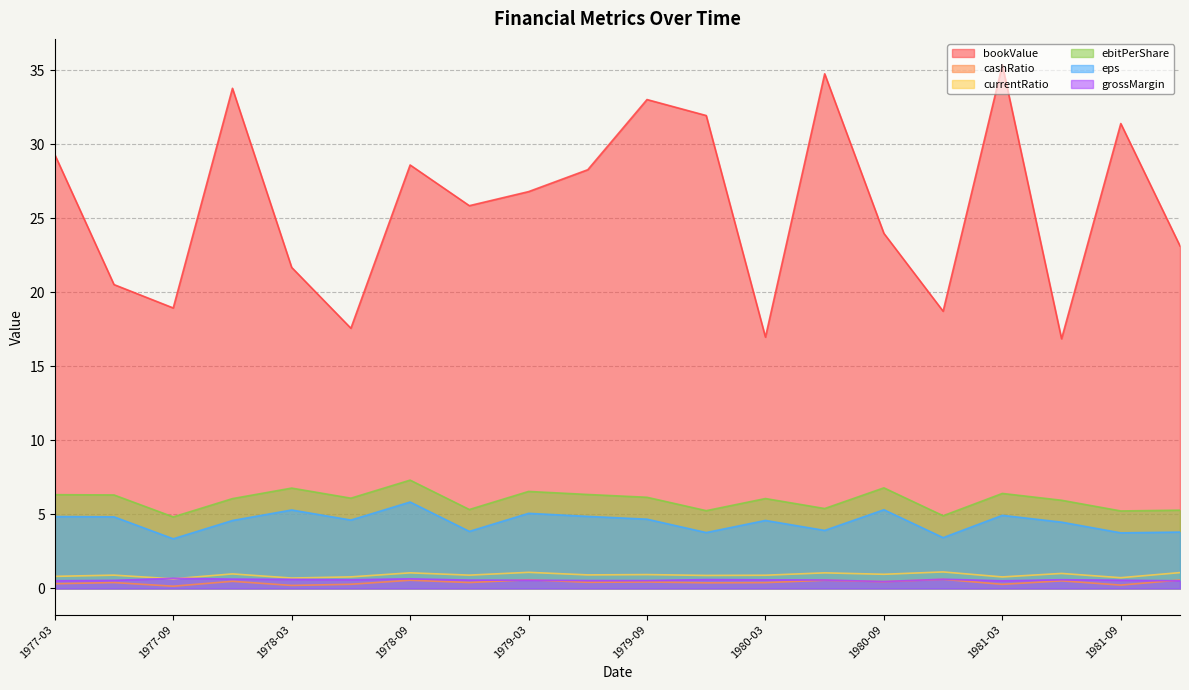

Where does the ebitPerShare series first go above 6?

1977-03